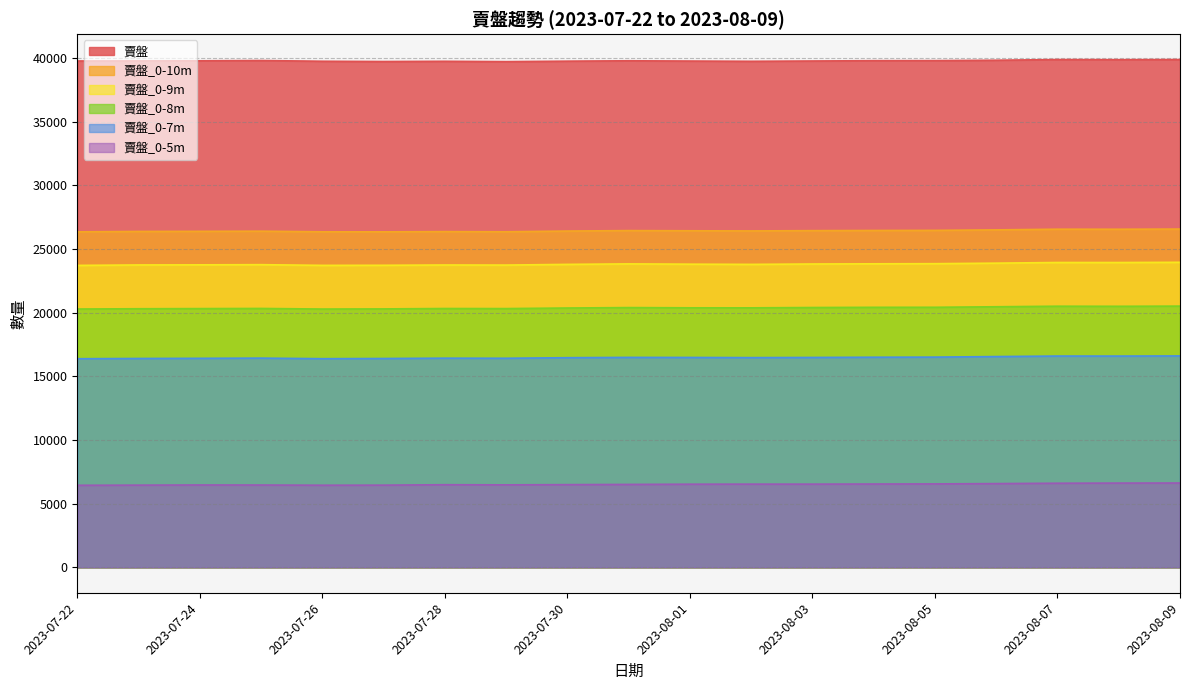

At which category is the sum across all series the highest?

2023-08-09